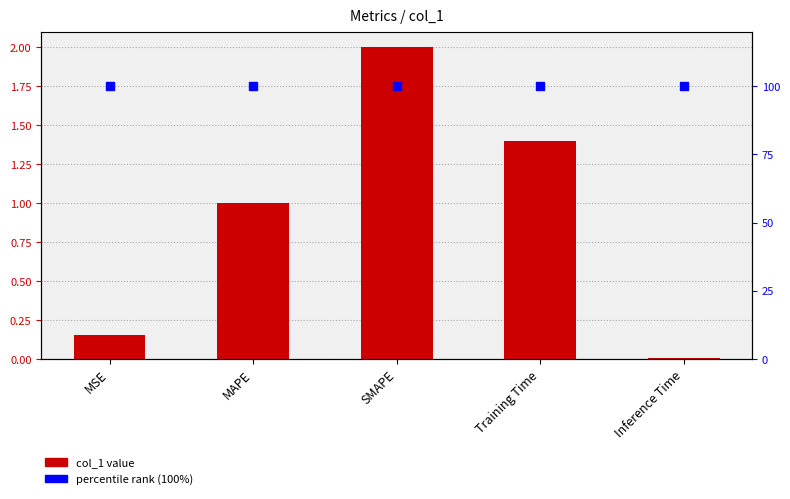

What is the approximate value at MAPE?

1.0